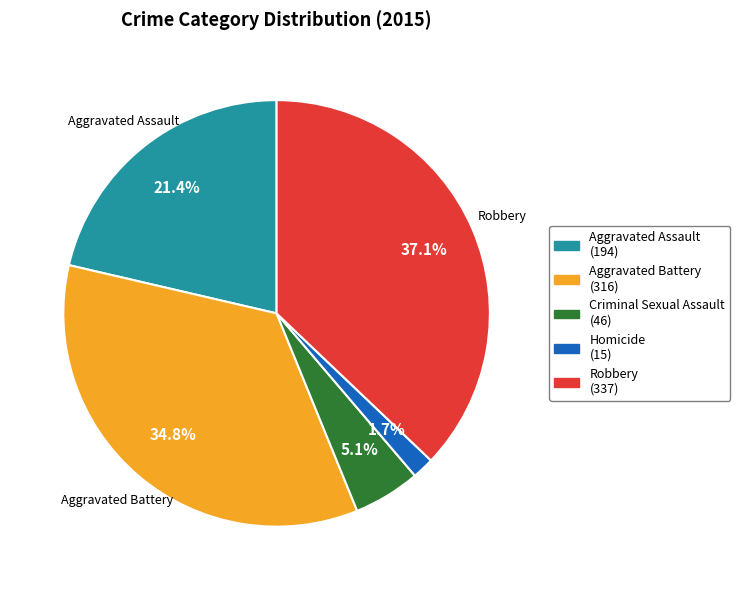

What is the largest slice in the pie chart?

Robbery